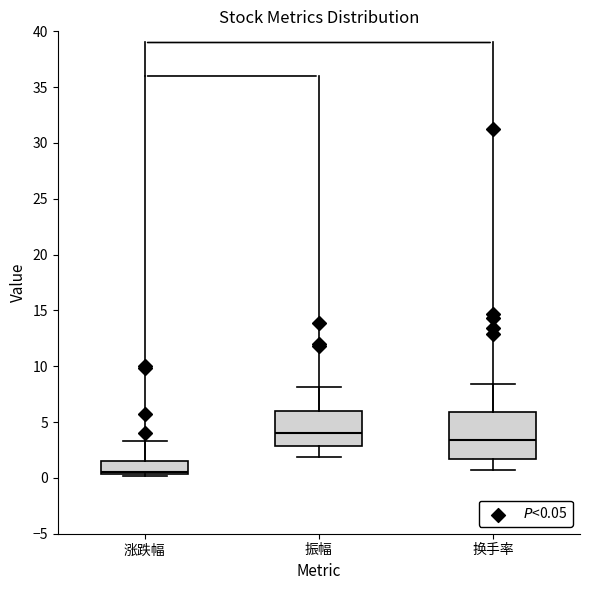

Which box has the lowest median line?

涨跌幅